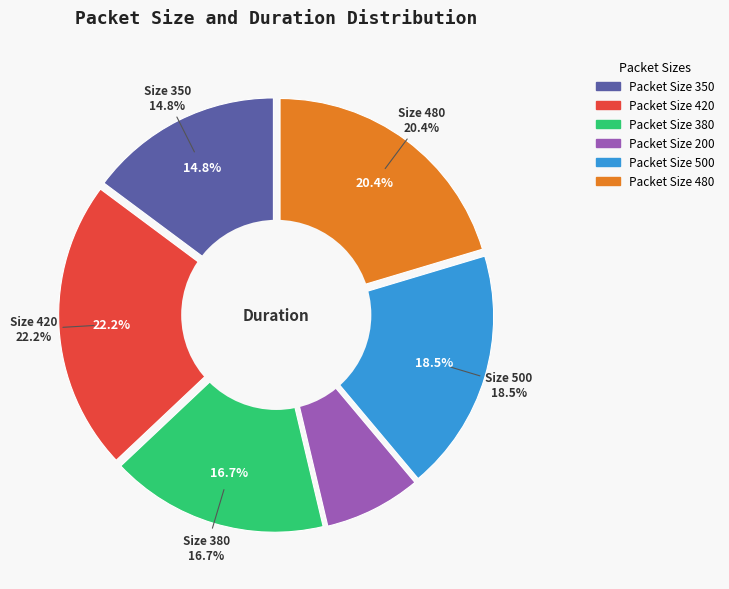

How many slices are in this pie chart?

6